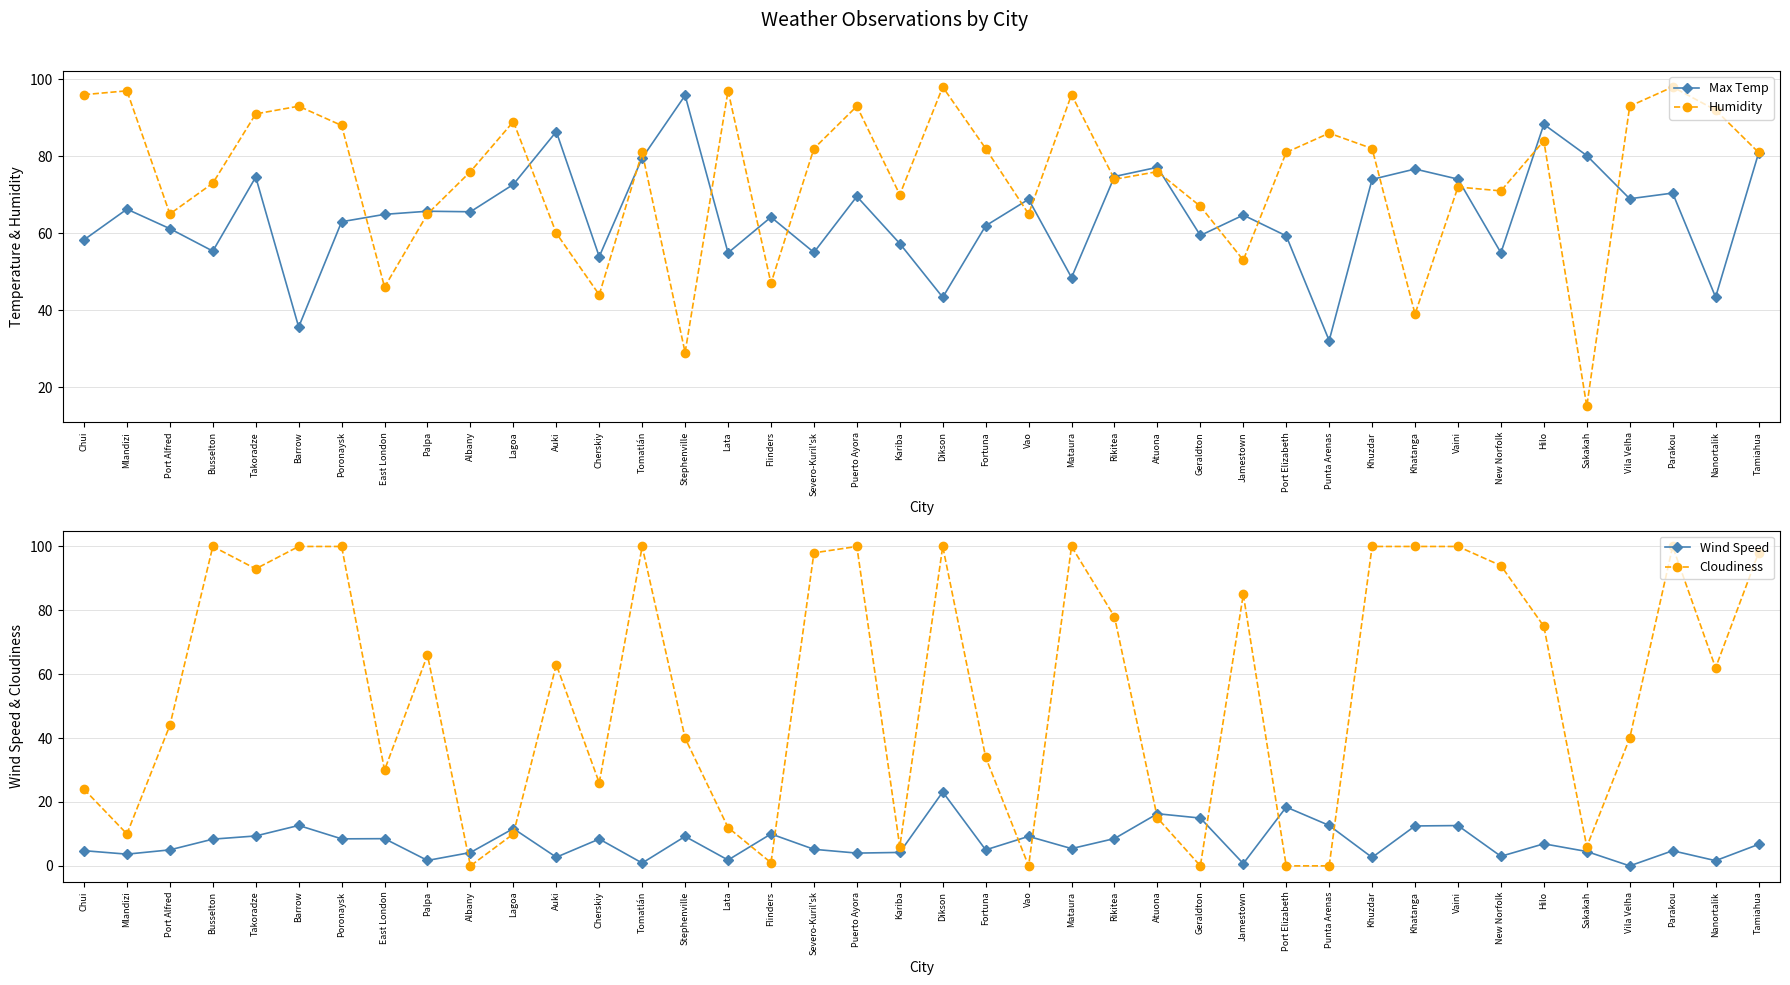

Reading left to right, extract all data points from this chart.

Max Temp: Chui=58.3	Mlandizi=66.2	Port Alfred=61.2	Busselton=55.4	Takoradze=74.6	Barrow=35.6	Poronaysk=63.0	East London=64.9	Palpa=65.7	Albany=65.6	Lagoa=72.7	Auki=86.4	Cherskiy=53.9	Tomatlán=79.5	Stephenville=95.8	Lata=54.9	Flinders=64.2	Severo-Kuril'sk=55.0	Puerto Ayora=69.5	Kariba=57.3	Dikson=43.3	Fortuna=61.9	Vao=68.8	Mataura=48.5	Rikitea=74.7	Atuona=77.1	Geraldton=59.4	Jamestown=64.7	Port Elizabeth=59.3	Punta Arenas=32.1	Khuzdar=74.0	Khatanga=76.7	Vaini=74.0	New Norfolk=54.9	Hilo=88.3	Sakakah=80.2	Vila Velha=69.0	Parakou=70.4	Nanortalik=43.4	Tamiahua=80.8
Humidity: Chui=96.0	Mlandizi=97.0	Port Alfred=65.0	Busselton=73.0	Takoradze=91.0	Barrow=93.0	Poronaysk=88.0	East London=46.0	Palpa=65.0	Albany=76.0	Lagoa=89.0	Auki=60.0	Cherskiy=44.0	Tomatlán=81.0	Stephenville=29.0	Lata=97.0	Flinders=47.0	Severo-Kuril'sk=82.0	Puerto Ayora=93.0	Kariba=70.0	Dikson=98.0	Fortuna=82.0	Vao=65.0	Mataura=96.0	Rikitea=74.0	Atuona=76.0	Geraldton=67.0	Jamestown=53.0	Port Elizabeth=81.0	Punta Arenas=86.0	Khuzdar=82.0	Khatanga=39.0	Vaini=72.0	New Norfolk=71.0	Hilo=84.0	Sakakah=15.0	Vila Velha=93.0	Parakou=98.0	Nanortalik=92.0	Tamiahua=81.0
Wind Speed: Chui=4.8	Mlandizi=3.7	Port Alfred=5.0	Busselton=8.4	Takoradze=9.4	Barrow=12.7	Poronaysk=8.5	East London=8.5	Palpa=1.7	Albany=4.2	Lagoa=11.7	Auki=2.7	Cherskiy=8.4	Tomatlán=0.9	Stephenville=9.2	Lata=1.8	Flinders=10.0	Severo-Kuril'sk=5.2	Puerto Ayora=4.0	Kariba=4.2	Dikson=23.1	Fortuna=5.0	Vao=9.2	Mataura=5.4	Rikitea=8.6	Atuona=16.3	Geraldton=15.0	Jamestown=0.7	Port Elizabeth=18.4	Punta Arenas=12.7	Khuzdar=2.6	Khatanga=12.5	Vaini=12.6	New Norfolk=3.0	Hilo=6.9	Sakakah=4.5	Vila Velha=0.0	Parakou=4.7	Nanortalik=1.6	Tamiahua=6.7
Cloudiness: Chui=24.0	Mlandizi=10.0	Port Alfred=44.0	Busselton=100.0	Takoradze=93.0	Barrow=100.0	Poronaysk=100.0	East London=30.0	Palpa=66.0	Albany=0.0	Lagoa=10.0	Auki=63.0	Cherskiy=26.0	Tomatlán=100.0	Stephenville=40.0	Lata=12.0	Flinders=1.0	Severo-Kuril'sk=98.0	Puerto Ayora=100.0	Kariba=6.0	Dikson=100.0	Fortuna=34.0	Vao=0.0	Mataura=100.0	Rikitea=78.0	Atuona=15.0	Geraldton=0.0	Jamestown=85.0	Port Elizabeth=0.0	Punta Arenas=0.0	Khuzdar=100.0	Khatanga=100.0	Vaini=100.0	New Norfolk=94.0	Hilo=75.0	Sakakah=6.0	Vila Velha=40.0	Parakou=100.0	Nanortalik=62.0	Tamiahua=98.0